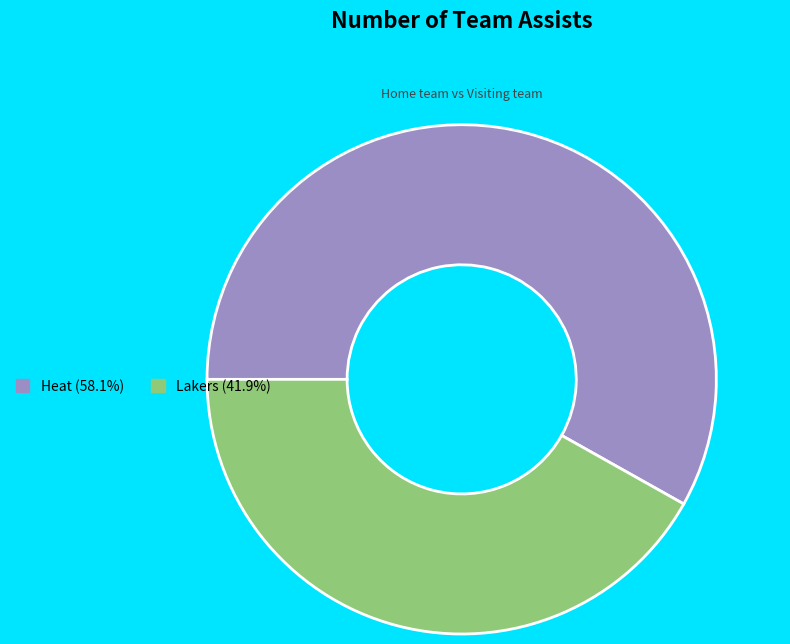

The Lakers slice represents 42% of the pie. True or false?

True